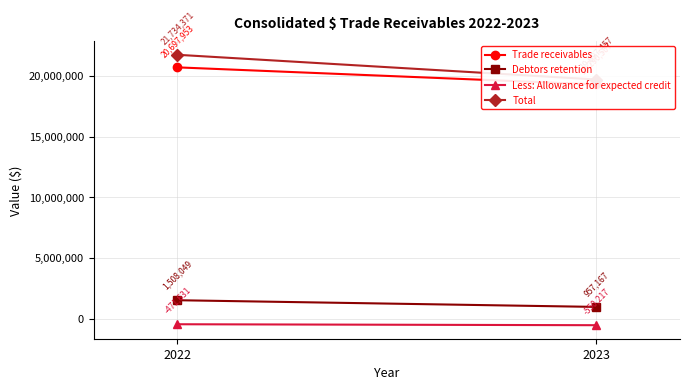

Reading left to right, list all the values displayed in this chart.

Trade receivables: 2022=20697953	2023=19290507
Debtors retention: 2022=1508049	2023=957167
Less: Allowance for expected credit: 2022=-471631	2023=-550217
Total: 2022=21734371	2023=19697457